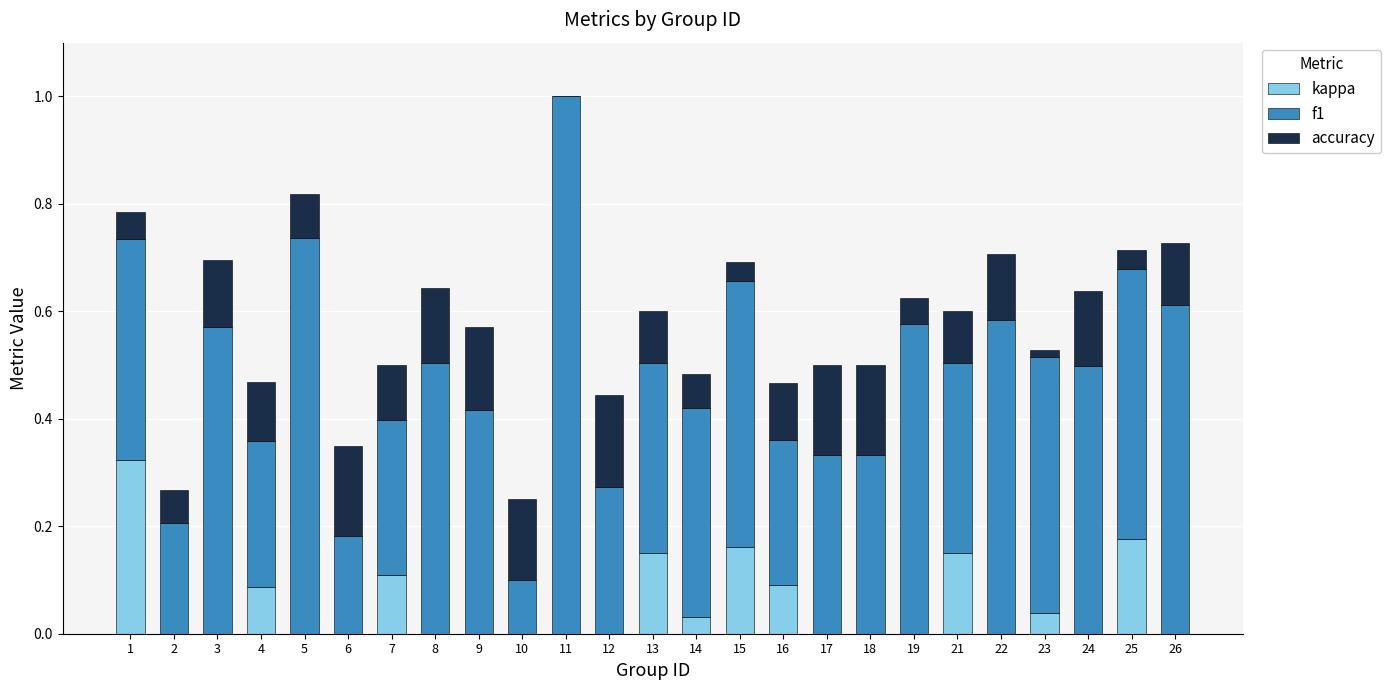

The kappa series shows 0.0 at 26. True or false?

True